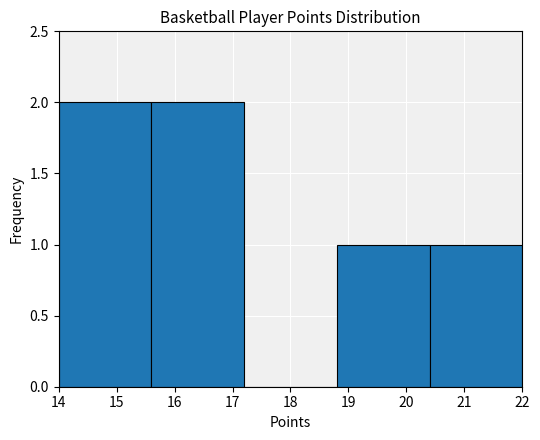

How tall is the bar that spans 15.6 to 17.2 on the x-axis? The values are not printed on the chart, so give them approximately, as read against the axis.

2